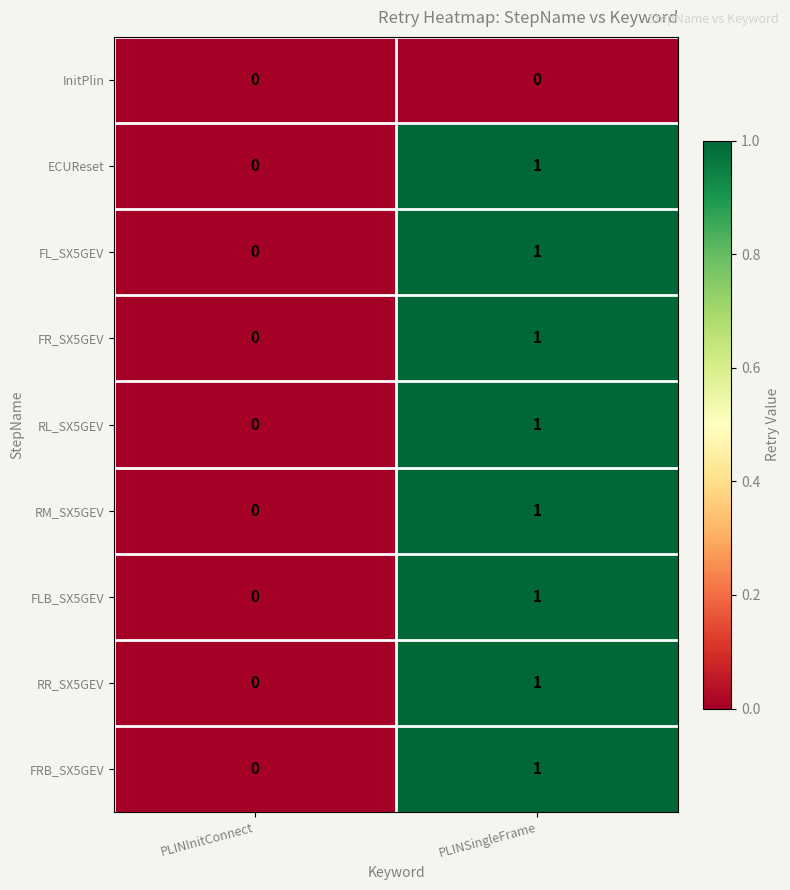

True or false: FRB_SX5GEV has a value of 0 at PLINInitConnect.

True